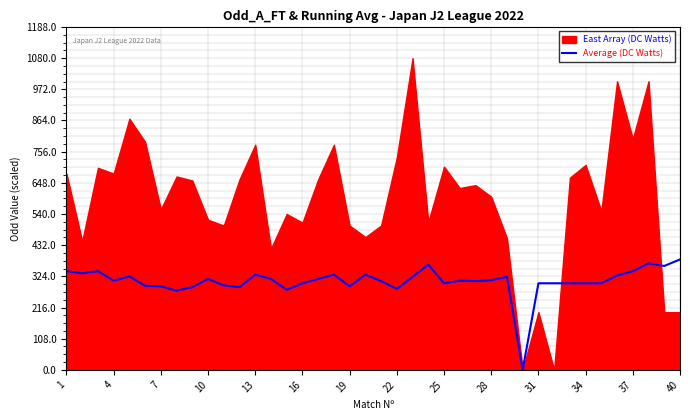

The Average (DC Watts) series shows 342.0 at 37. True or false?

True